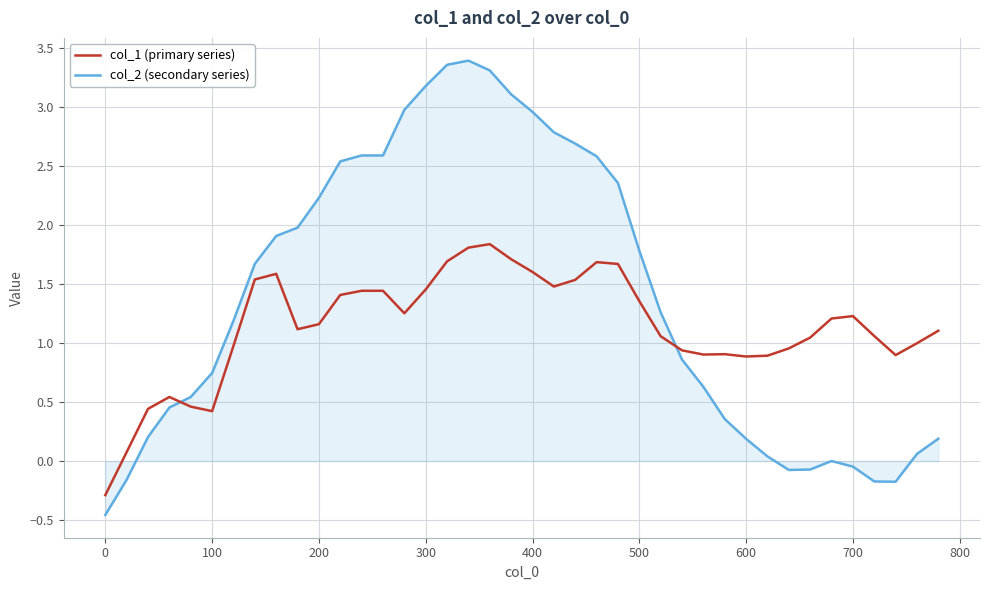

True or false: col_2 (secondary series) has more than 0 points higher than both neighbors.

True